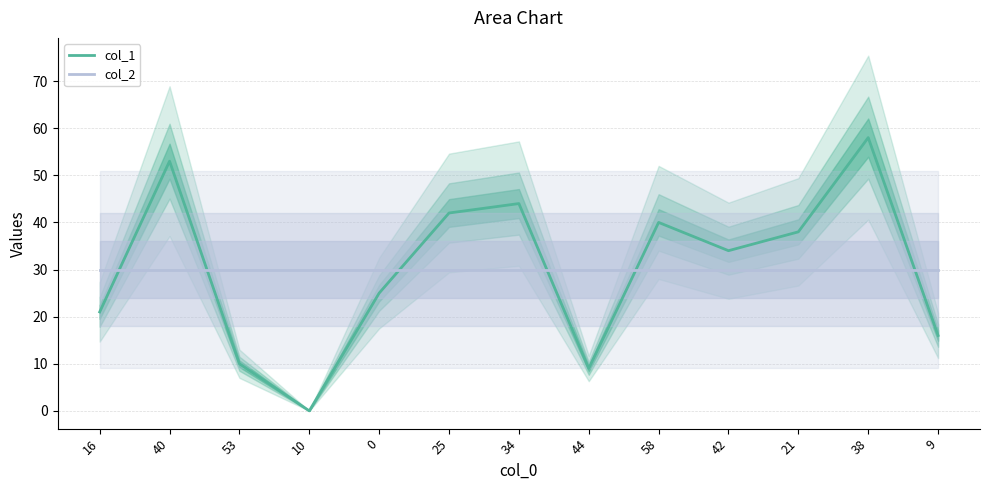

What is the value of the col_2 point at the 5th from the left?

30